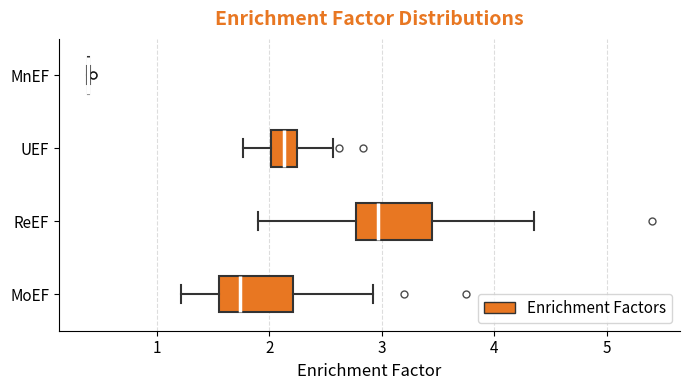

Reading bottom to top, transcribe this box plot: for each box, give where its median line is, the range the box spans, and where its two whiskers end, as read against the x-axis. The values are not printed on the chart, so give them approximately, as read against the axis.

MoEF: median 1.7, box 1.6 to 2.2, whiskers 1.2 to 2.9
ReEF: median 3.0, box 2.8 to 3.4, whiskers 1.9 to 4.4
UEF: median 2.1, box 2.0 to 2.3, whiskers 1.8 to 2.6
MnEF: box collapsed to a line at 0.4, whiskers 0.4 to 0.4